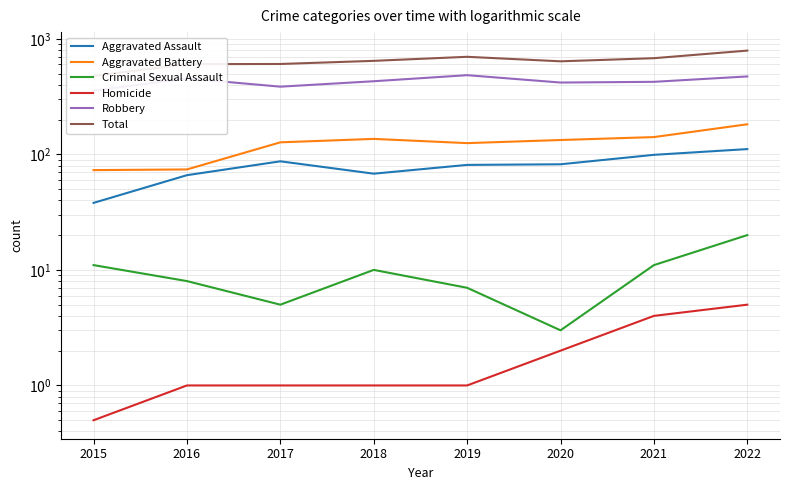

Which has a higher value, 2016 or 2022?

2022